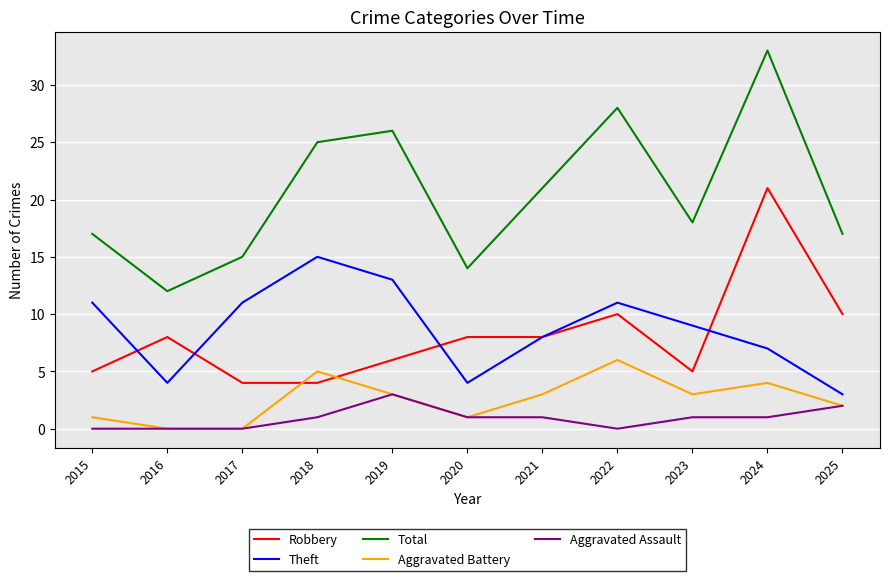

The value of Theft at 2019 is 4. True or false?

False